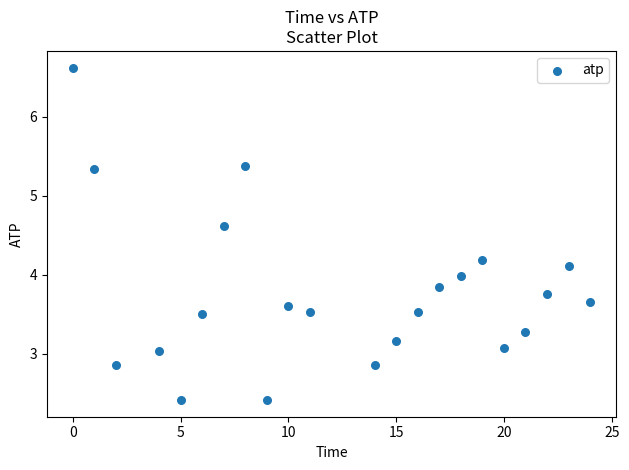

What is the range of Y values (max minus min)?

4.2